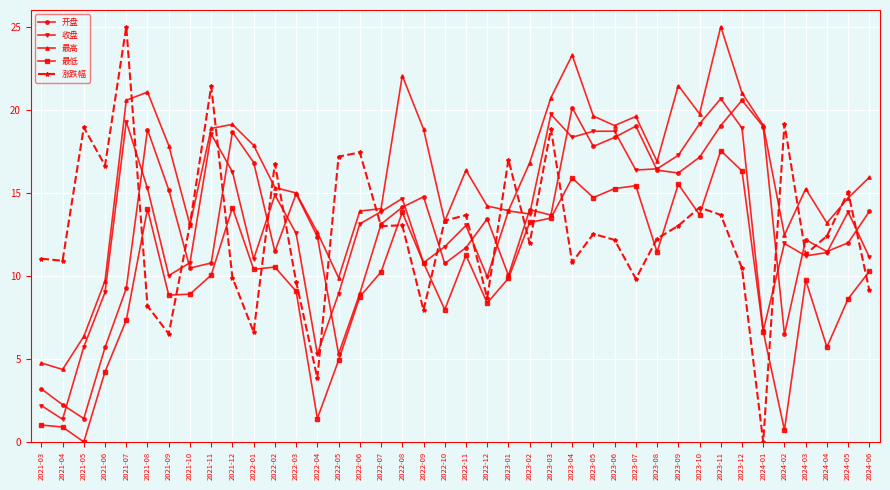

What is the difference between the second highest and second lowest values in the 收盘 series?

17.5